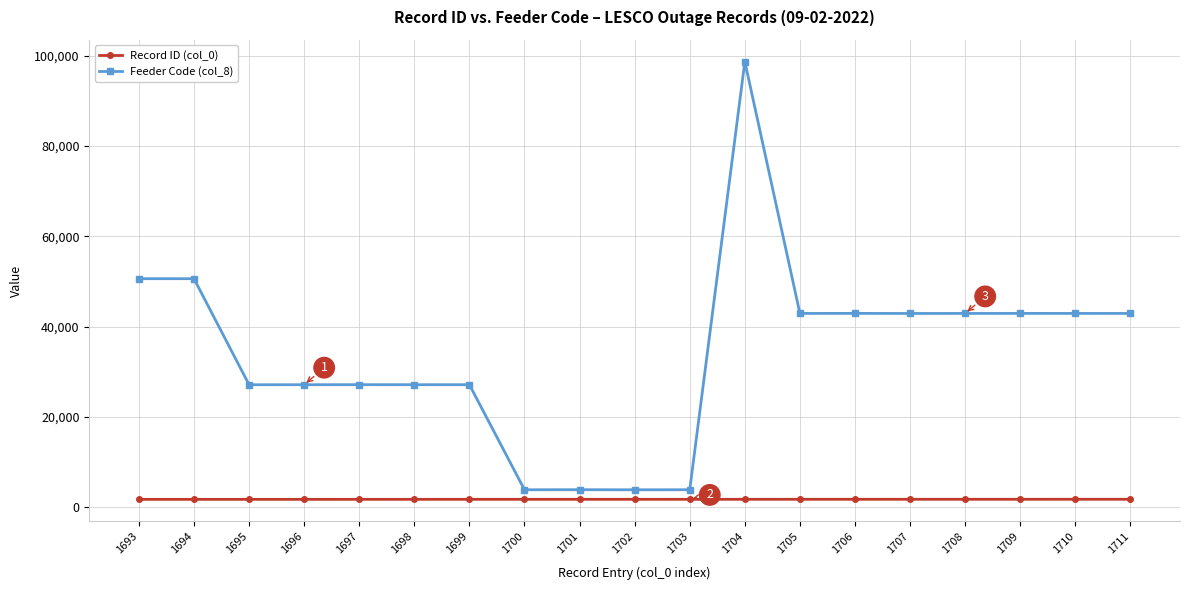

Does the chart have visible grid lines?

Yes